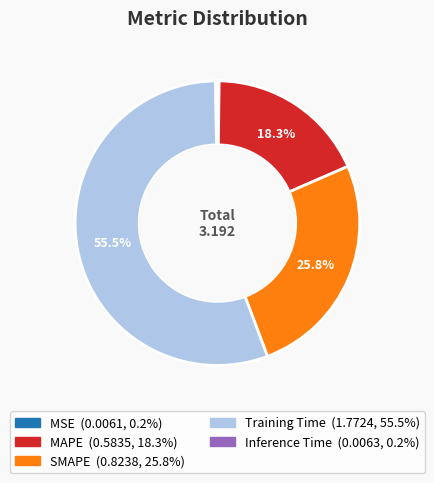

How much of the chart is everything except Training Time?

44.5%